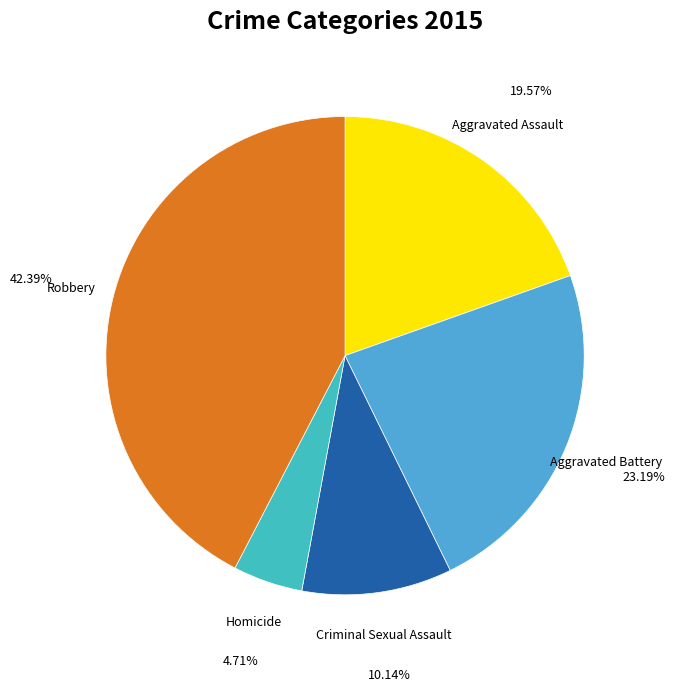

Is Aggravated Battery the majority of the pie?

No